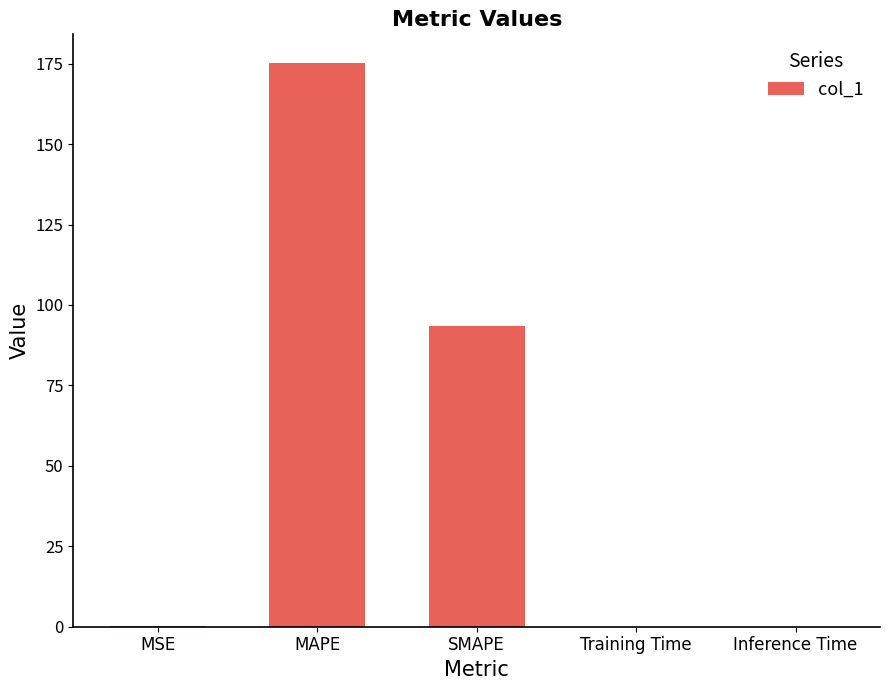

Count the number of categories in the chart.

5